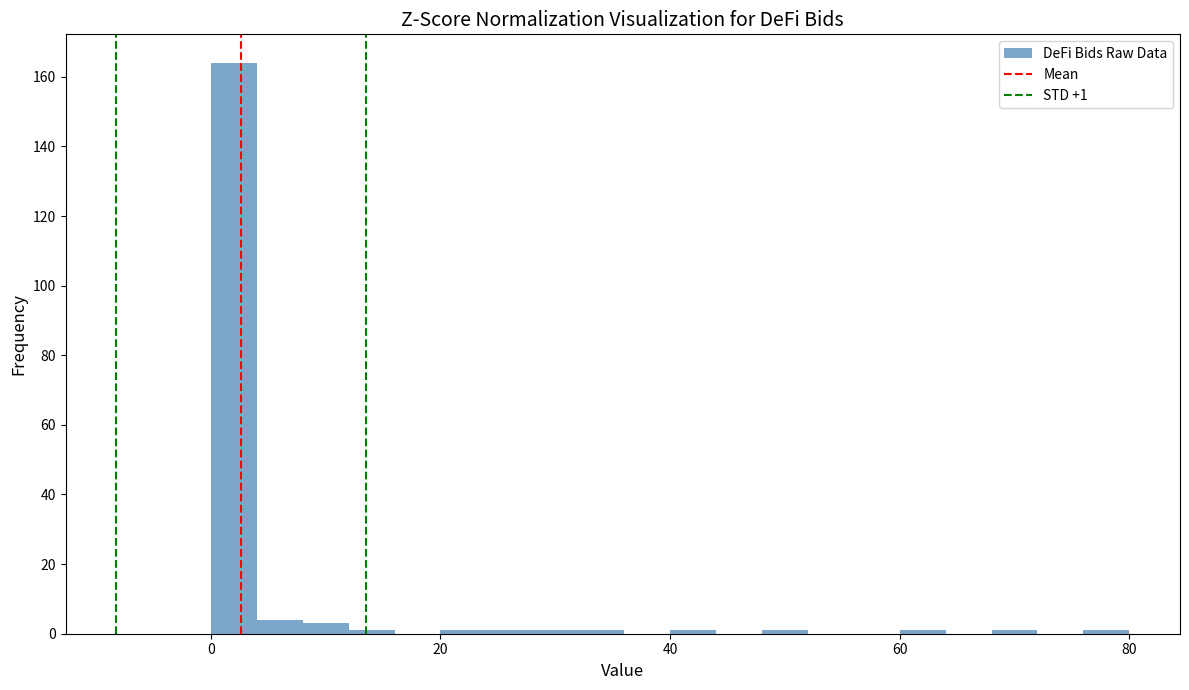

Read against the x-axis, roughly where is the centre of the tallest bar?

2